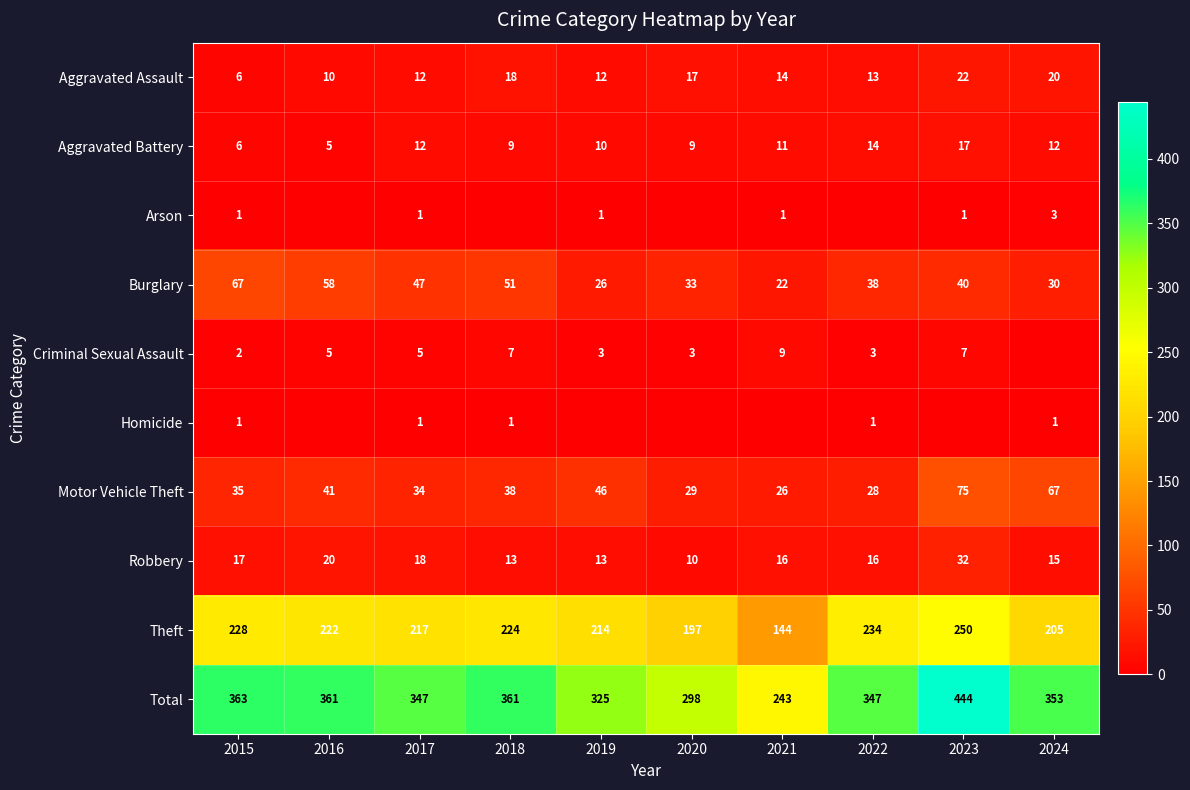

How many values in the Burglary series are below 40?

5